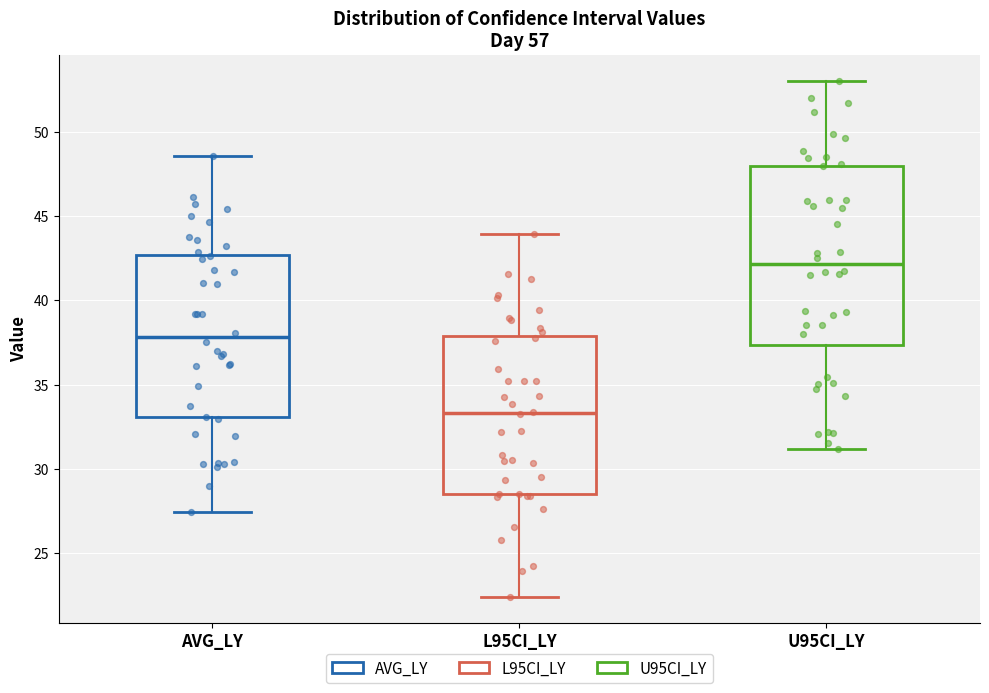

Reading left to right, read every box against the y-axis: the position of its median line, the range the box covers, and the ends of its whiskers. The values are not printed on the chart, so give them approximately, as read against the axis.

AVG_LY: median 38.0, box 33.0 to 42.5, whiskers 27.5 to 48.5
L95CI_LY: median 33.5, box 28.5 to 38.0, whiskers 22.5 to 44.0
U95CI_LY: median 42.0, box 37.5 to 48.0, whiskers 31.0 to 53.0